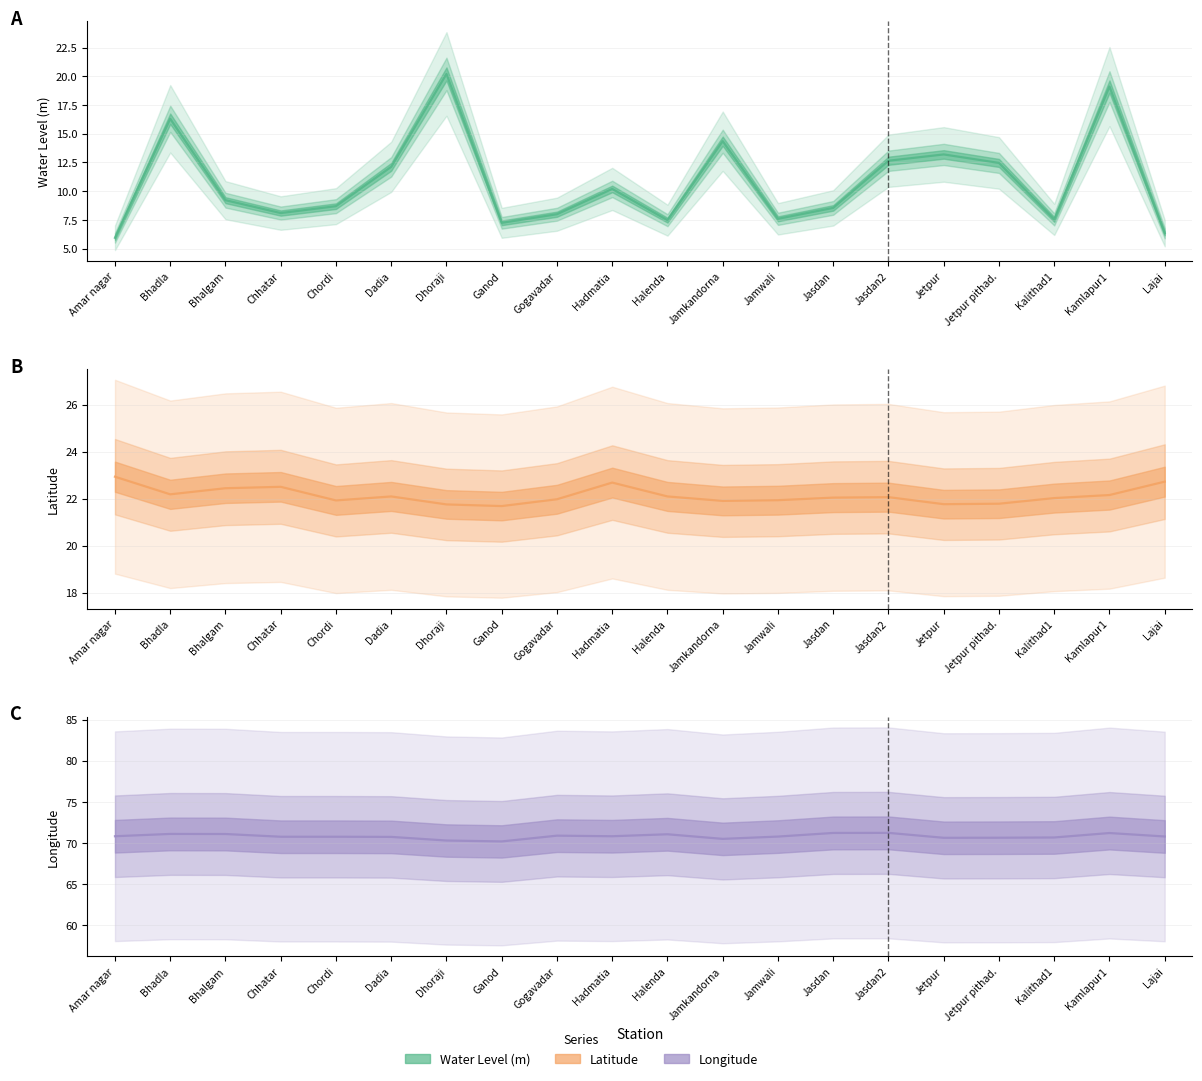

What is the difference between the water_level (in m) values at Chordi and Jamkandorna?

5.7